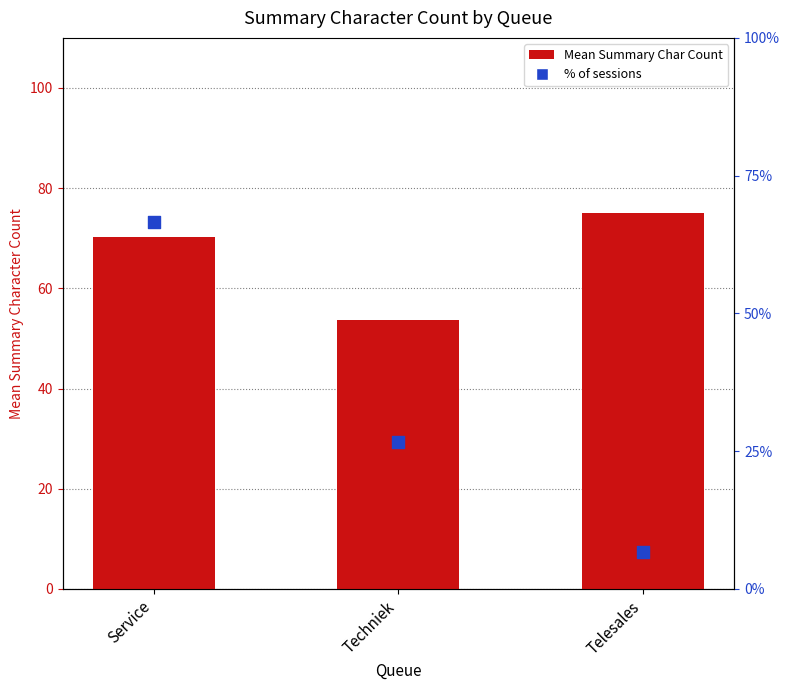

Which series has the largest Y range (max minus min)?

% of sessions